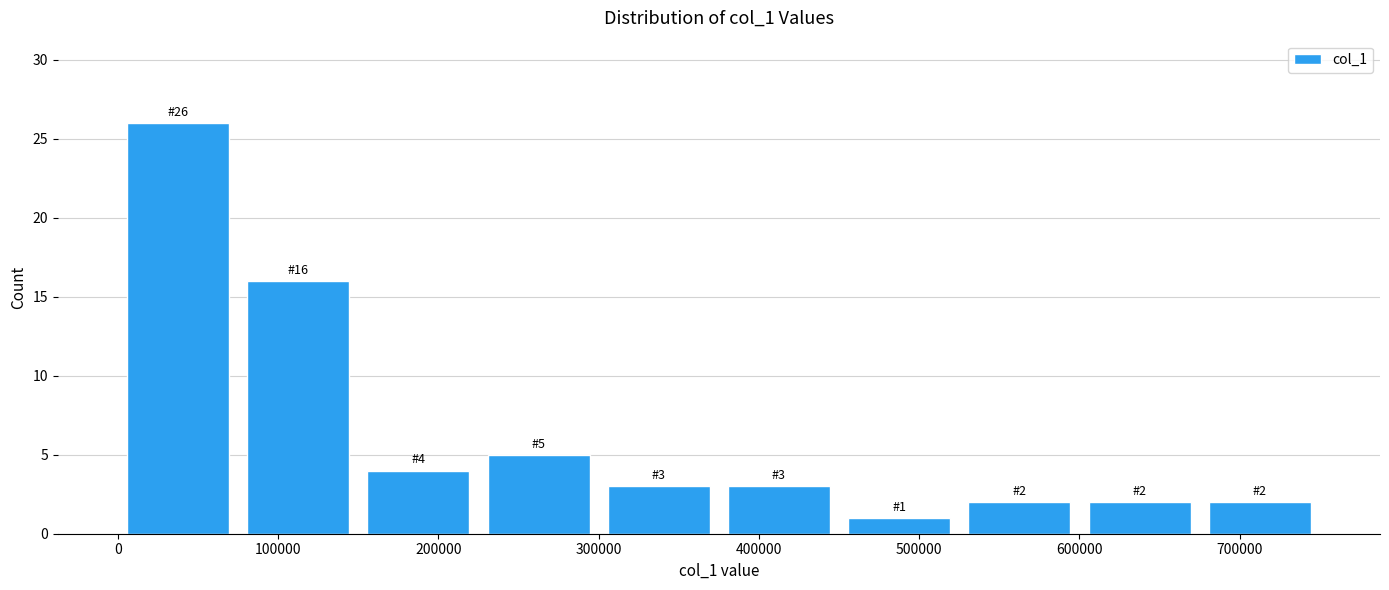

Over which range of the x-axis is the bar tallest?

0 to 80000